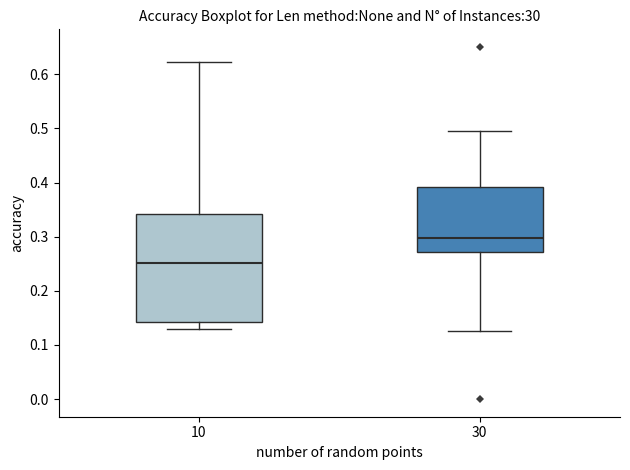

Reading left to right, read every box against the y-axis: the position of its median line, the range the box covers, and the ends of its whiskers. The values are not printed on the chart, so give them approximately, as read against the axis.

10: median 0.25, box 0.14 to 0.34, whiskers 0.13 to 0.62
30: median 0.30, box 0.27 to 0.39, whiskers 0.13 to 0.49